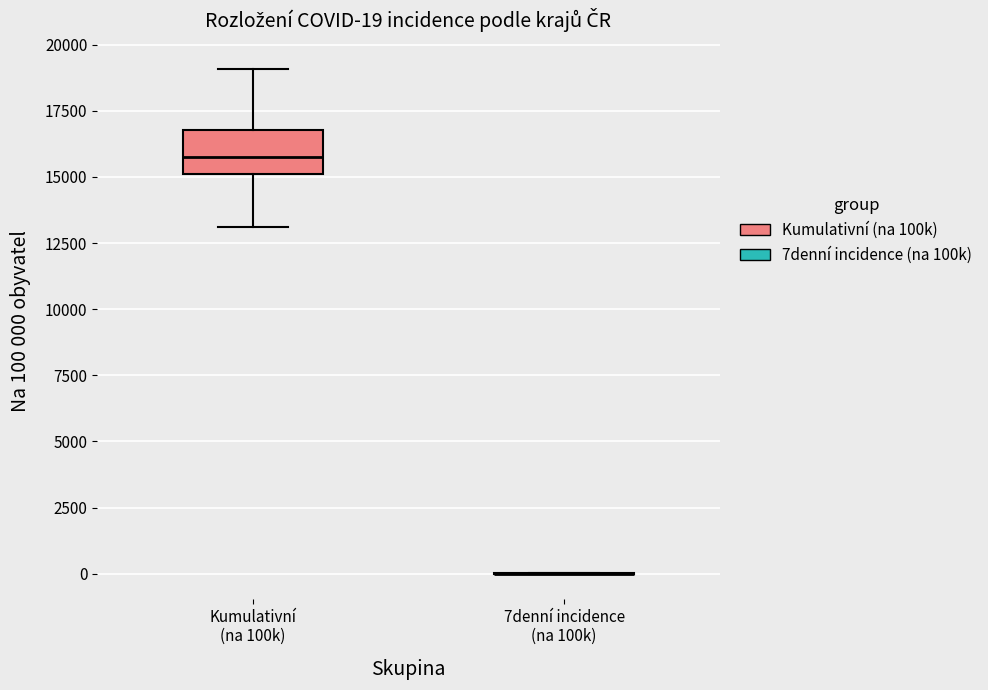

Which box is the tallest, from its lower edge to its upper edge?

Kumulativní (na 100k)